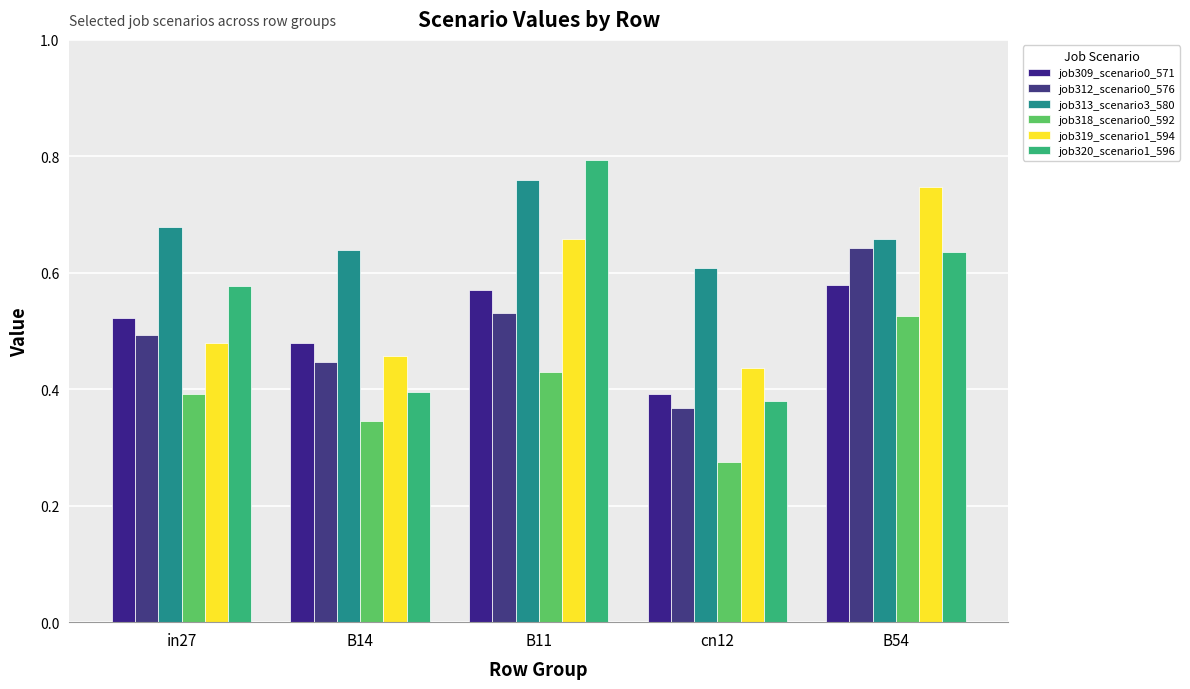

Rank the categories by job313_scenario3_580 value from lowest to highest.

cn12, B14, B54, in27, B11